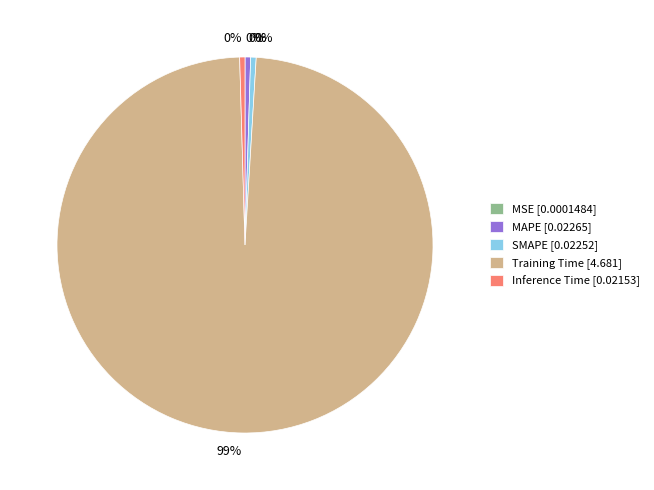

Between SMAPE and Training Time, which is larger?

Training Time